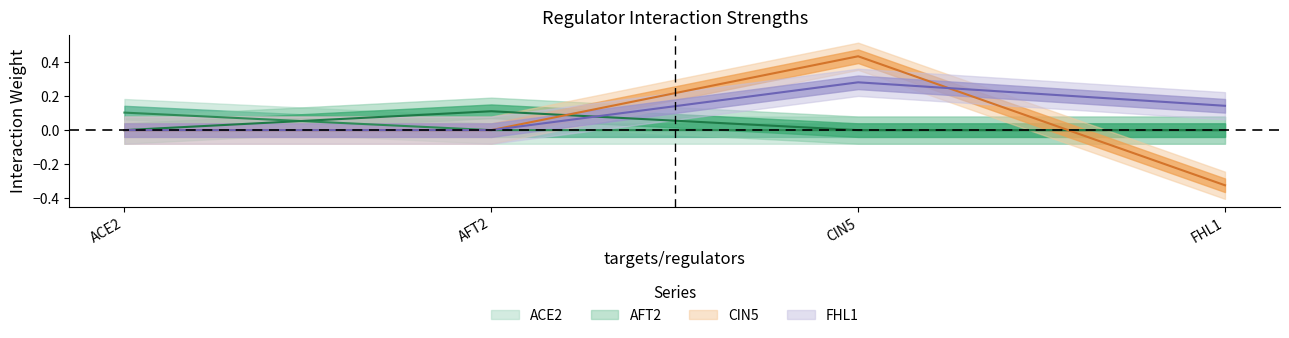

Which series has the widest spread of values?

CIN5